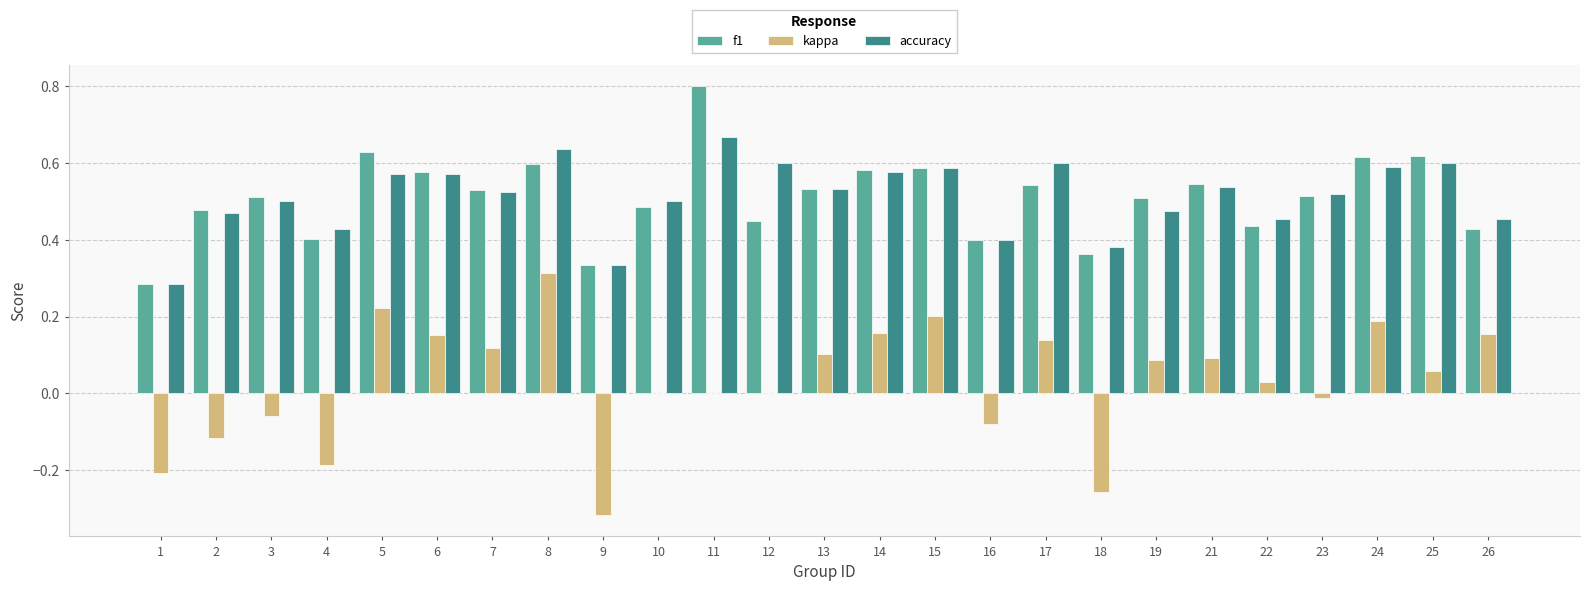

True or false: f1 has a value of 0.6 at 24.

True